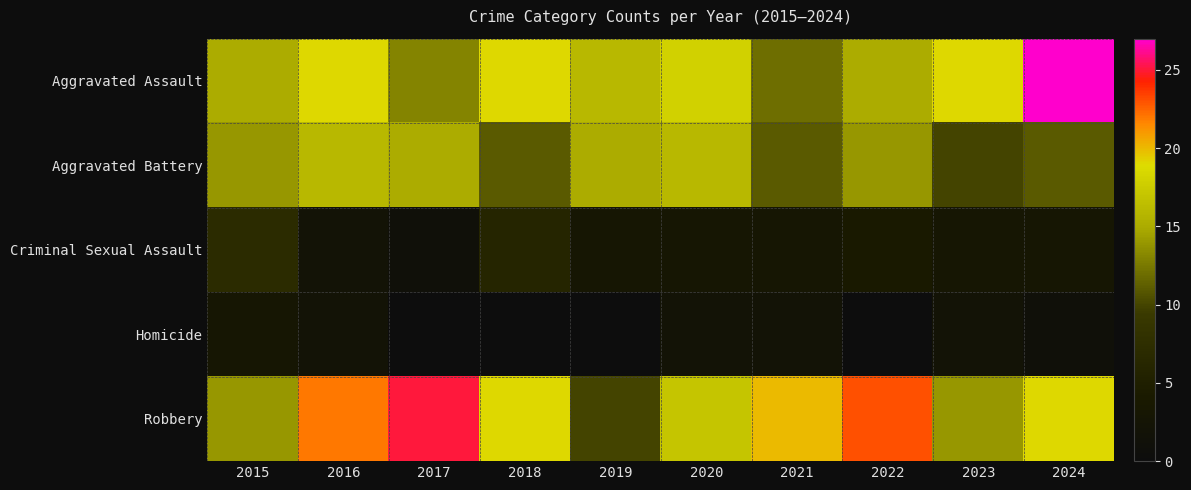

At which category is the sum across all series the highest?

2016